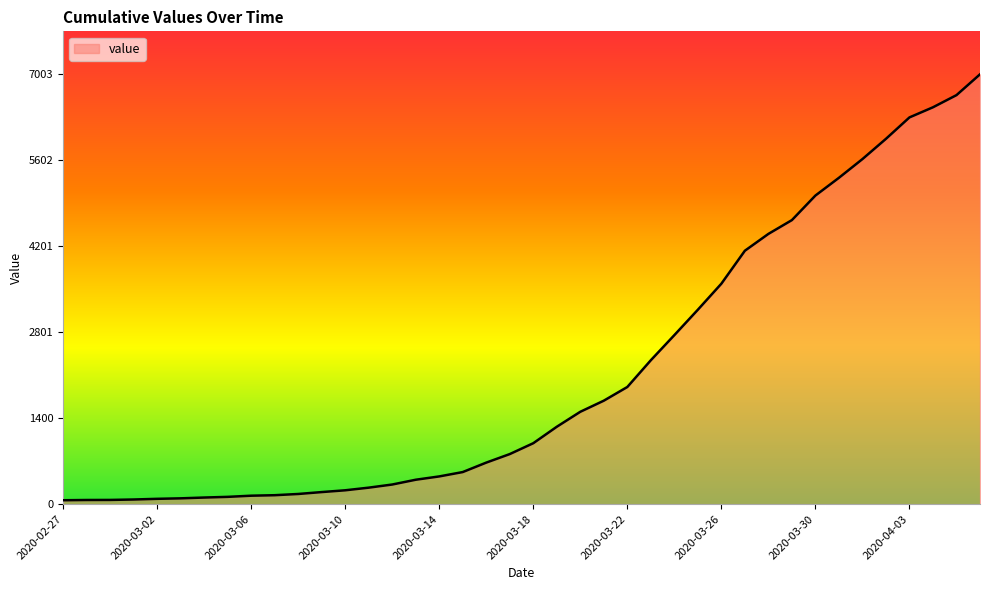

How many lines are shown in the chart?

1